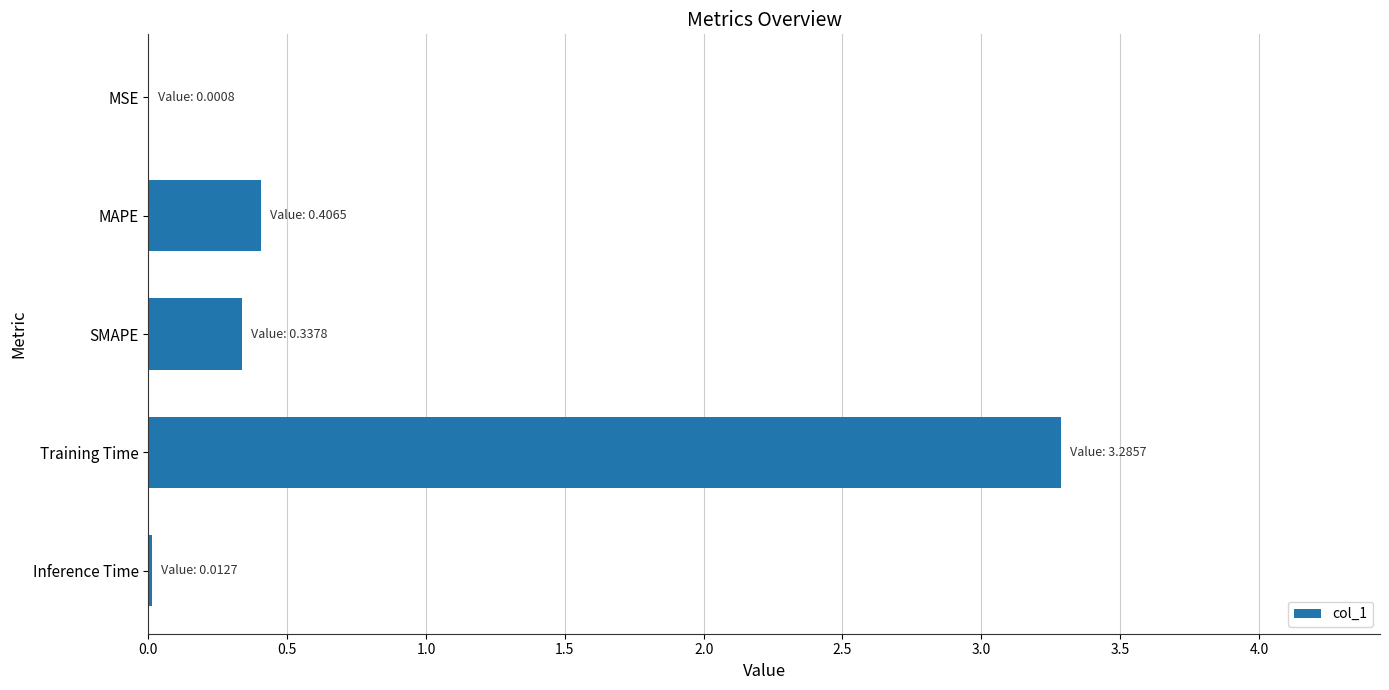

Which has a higher value, Inference Time or SMAPE?

SMAPE